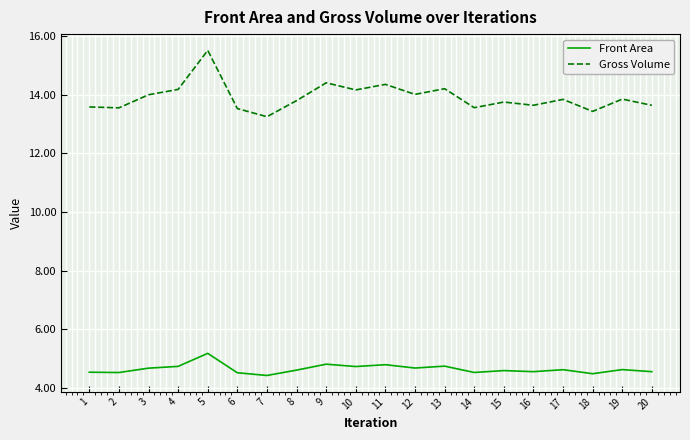

True or false: Front Area and Gross Volume intersect in this chart.

False